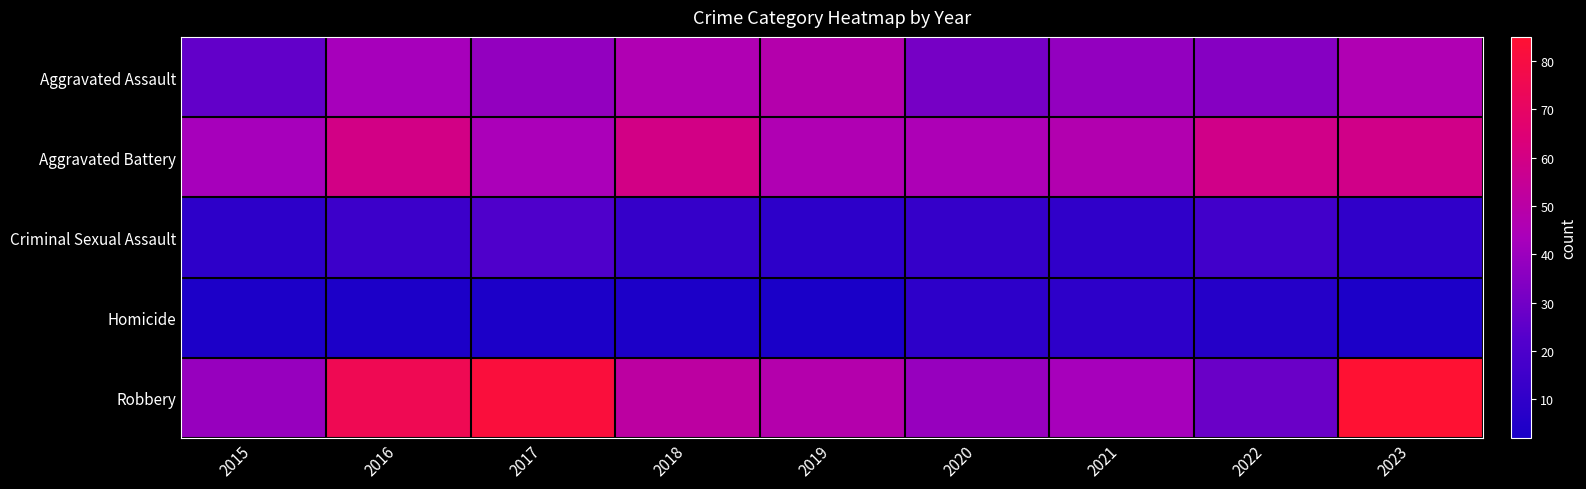

Reading left to right, extract all data points from this chart.

Aggravated Assault: 2015=26	2016=43	2017=38	2018=46	2019=48	2020=31	2021=38	2022=35	2023=46
Aggravated Battery: 2015=43	2016=60	2017=44	2018=60	2019=46	2020=45	2021=47	2022=59	2023=59
Criminal Sexual Assault: 2015=9	2016=14	2017=21	2018=12	2019=9	2020=12	2021=10	2022=16	2023=10
Homicide: 2015=3	2016=3	2017=3	2018=3	2019=2	2020=9	2021=9	2022=6	2023=3
Robbery: 2015=39	2016=75	2017=82	2018=51	2019=48	2020=39	2021=43	2022=28	2023=85